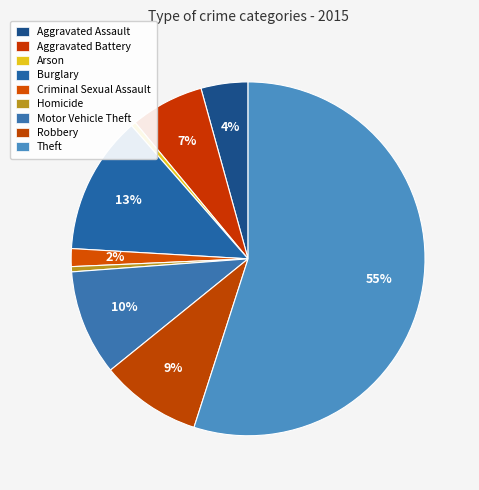

What percentage is the Theft slice, to the nearest percent?

55%